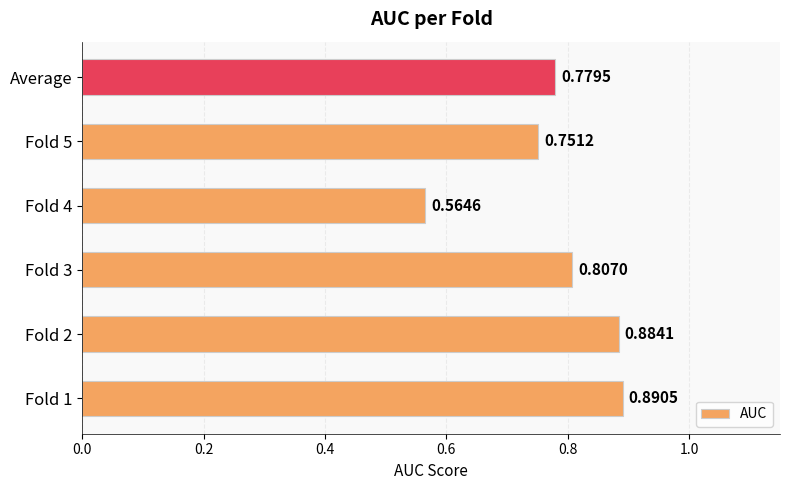

What is the difference between the maximum and second lowest values?

0.1